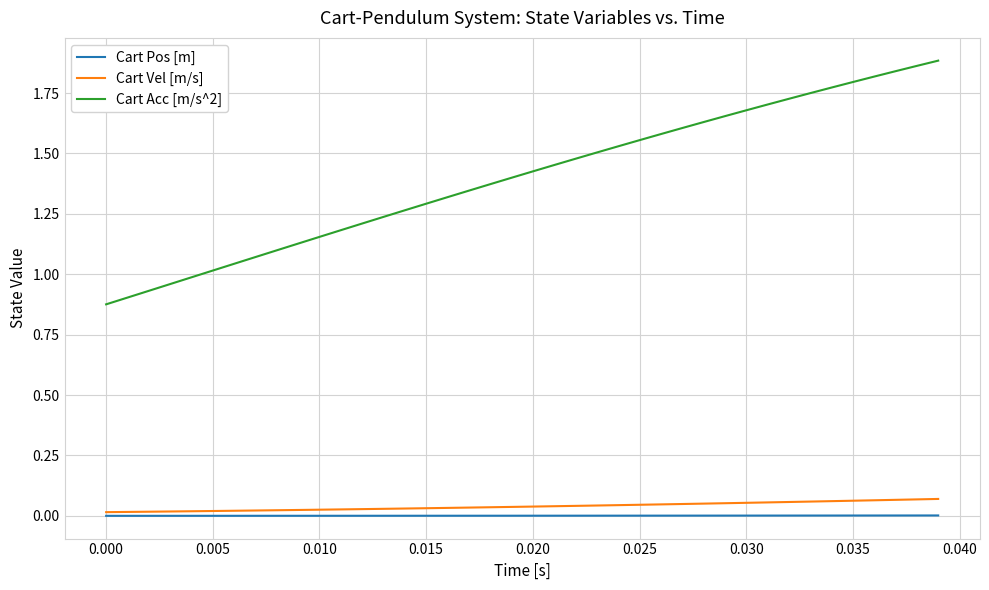

True or false: Cart Acc [m/s^2] and Cart Pos [m] cross at least once.

False